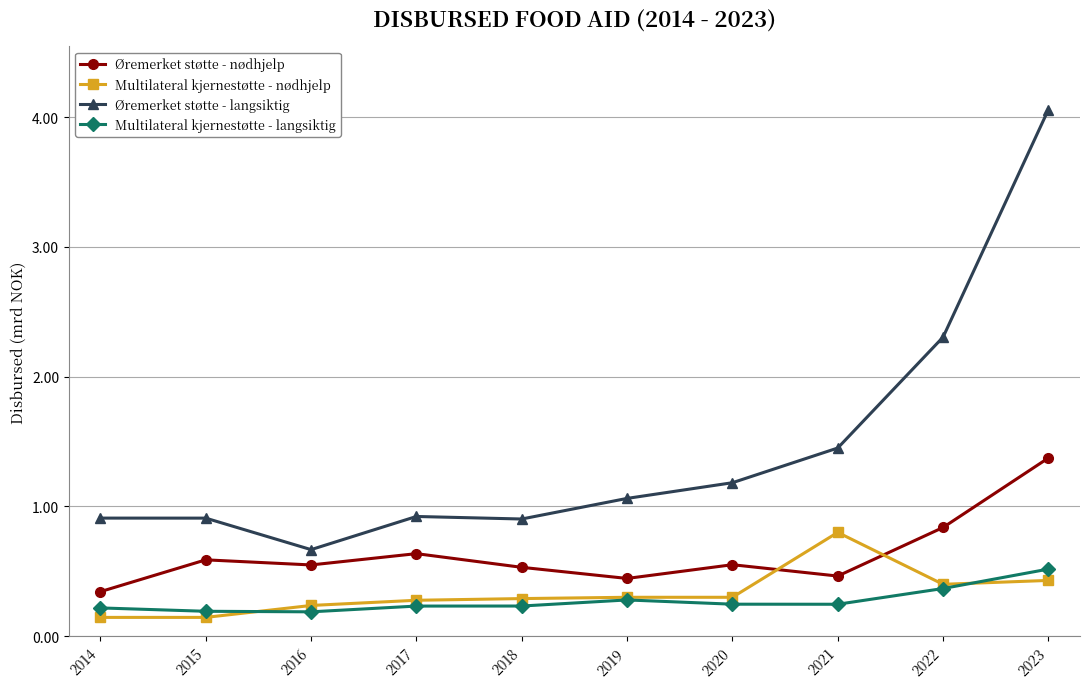

True or false: Øremerket støtte - langsiktig has more than 2 interior local peaks.

False